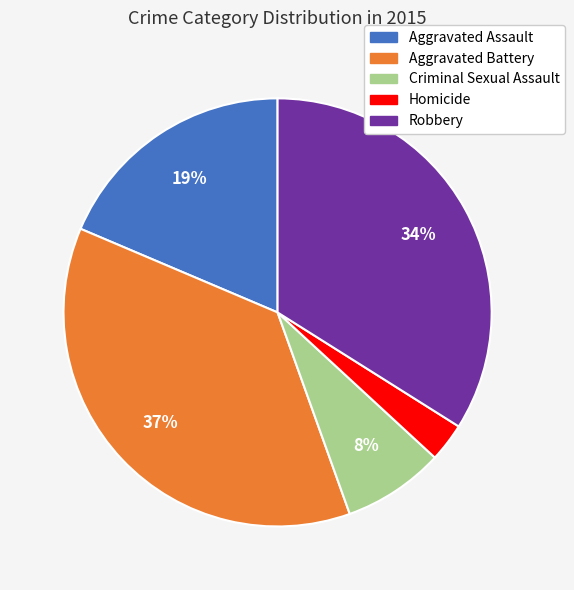

Rank the categories by value from highest to lowest.

Aggravated Battery, Robbery, Aggravated Assault, Criminal Sexual Assault, Homicide